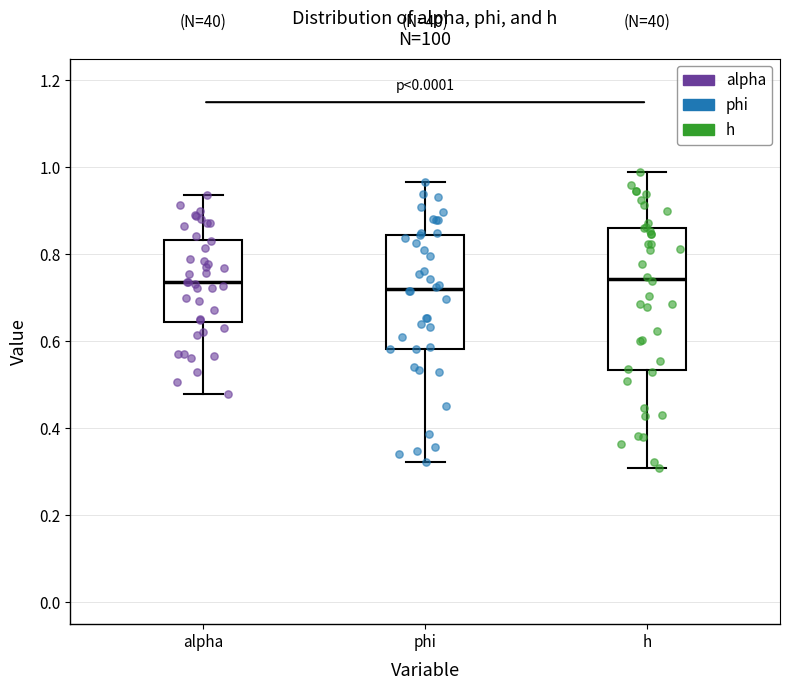

Reading left to right, transcribe this box plot: for each box, give where its median line is, the range the box spans, and where its two whiskers end, as read against the y-axis. The values are not printed on the chart, so give them approximately, as read against the axis.

alpha: median 0.74, box 0.64 to 0.84, whiskers 0.48 to 0.94
phi: median 0.72, box 0.58 to 0.84, whiskers 0.32 to 0.96
h: median 0.74, box 0.54 to 0.86, whiskers 0.30 to 0.98